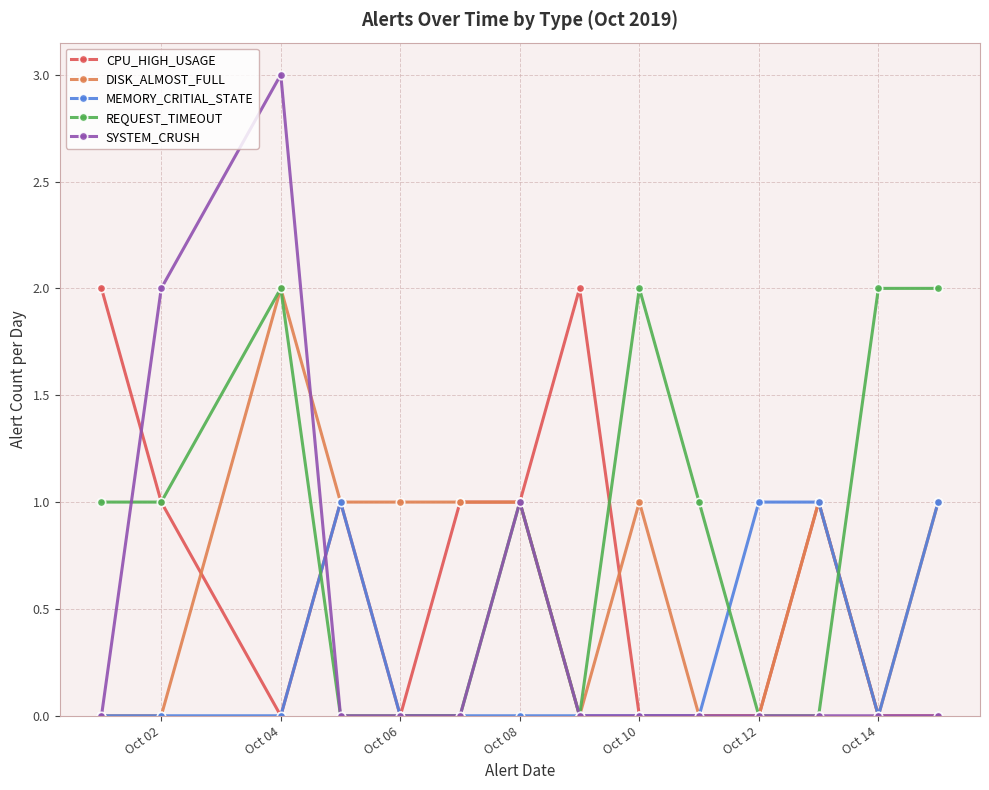

Which series has the largest total across all categories?

REQUEST_TIMEOUT